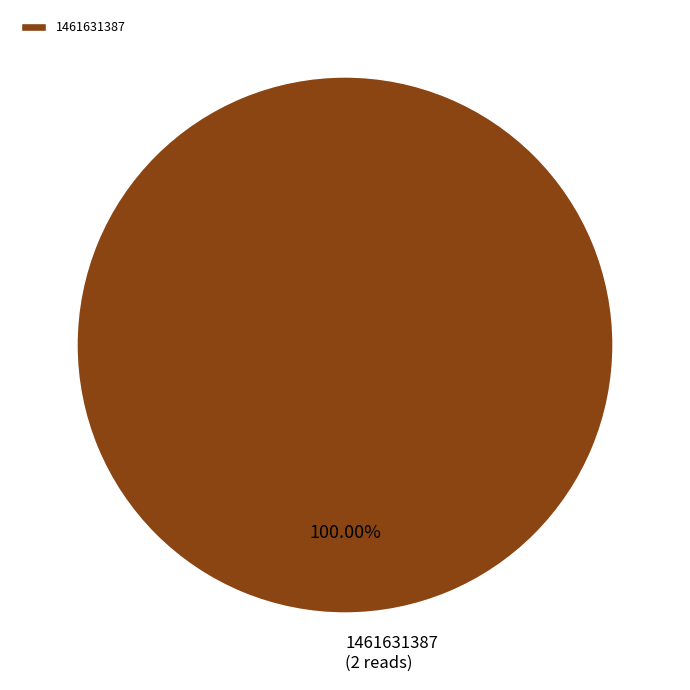

Which slice represents more than half of the pie?

1461631387